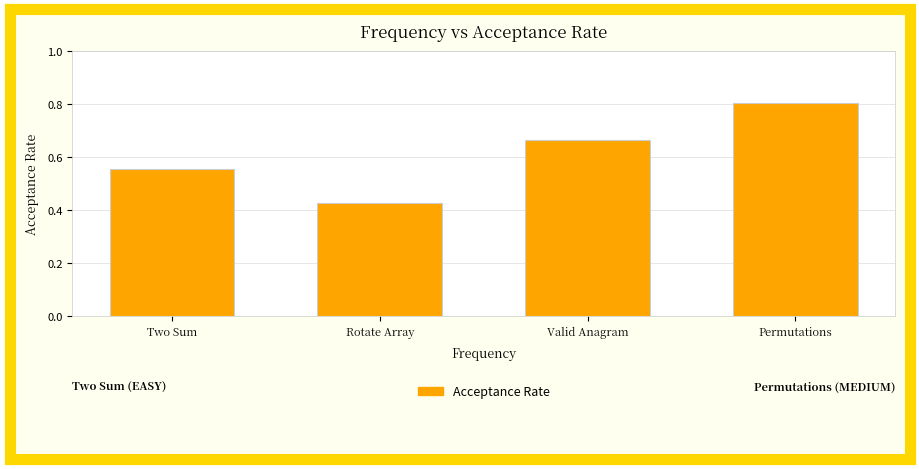

List the labels in order of value, largest first.

Permutations, Valid Anagram, Two Sum, Rotate Array